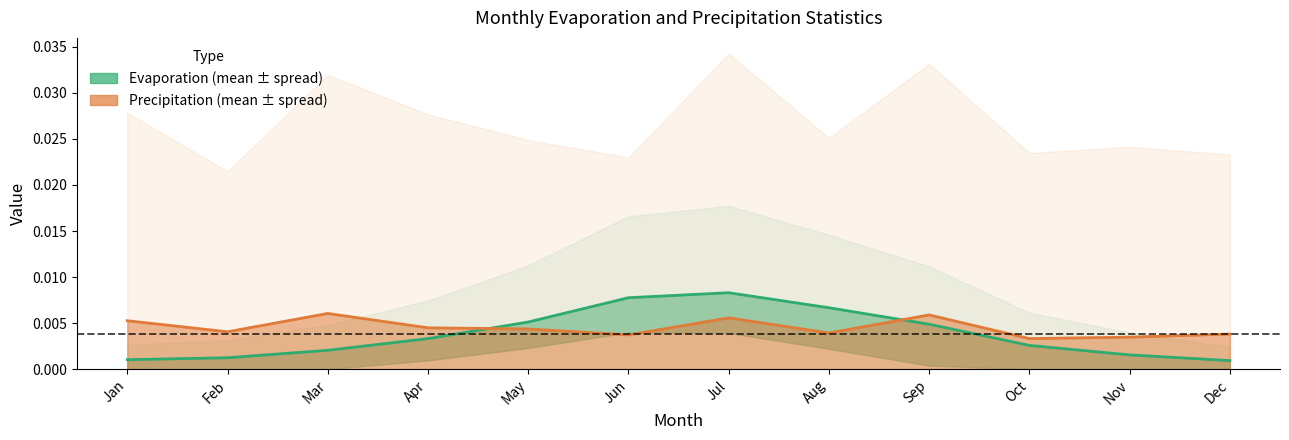

The value of evap.var at Nov is 0.0. True or false?

False